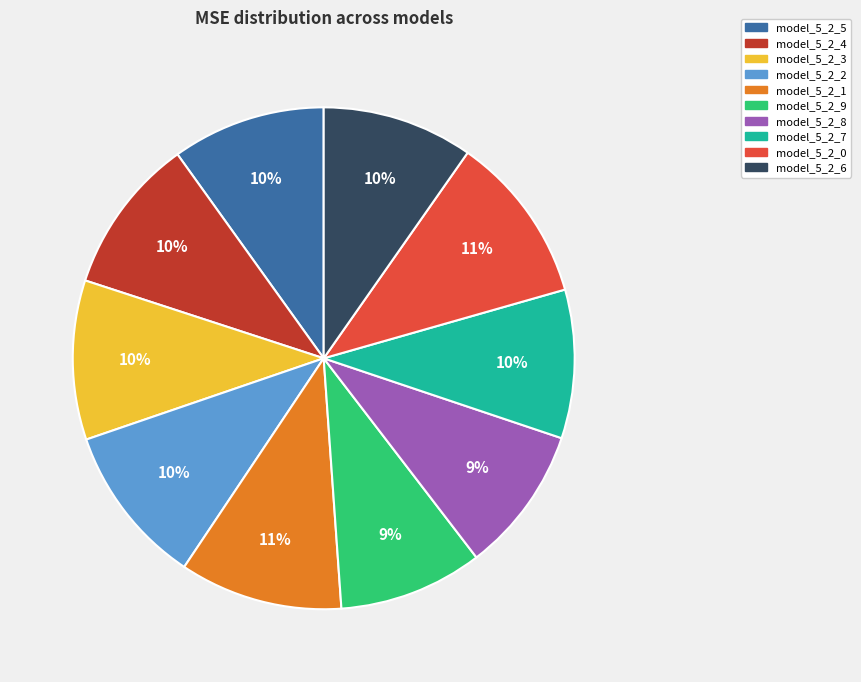

Does any single category account for the majority?

No